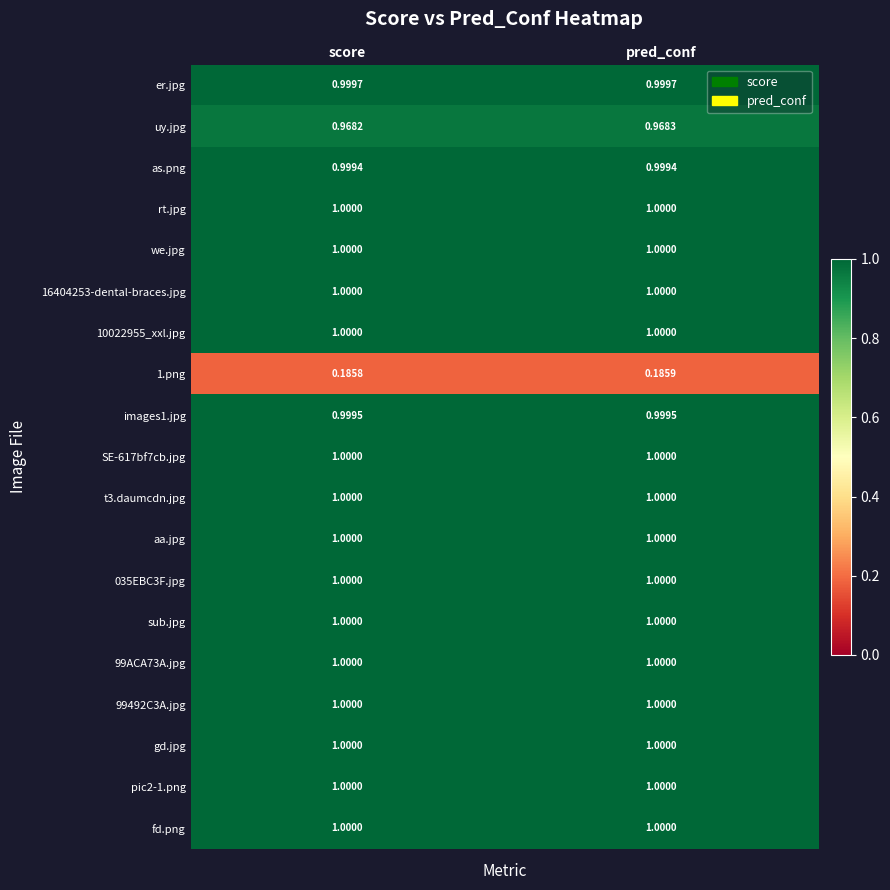

Where is uy.jpg nearest to the value 0?

score